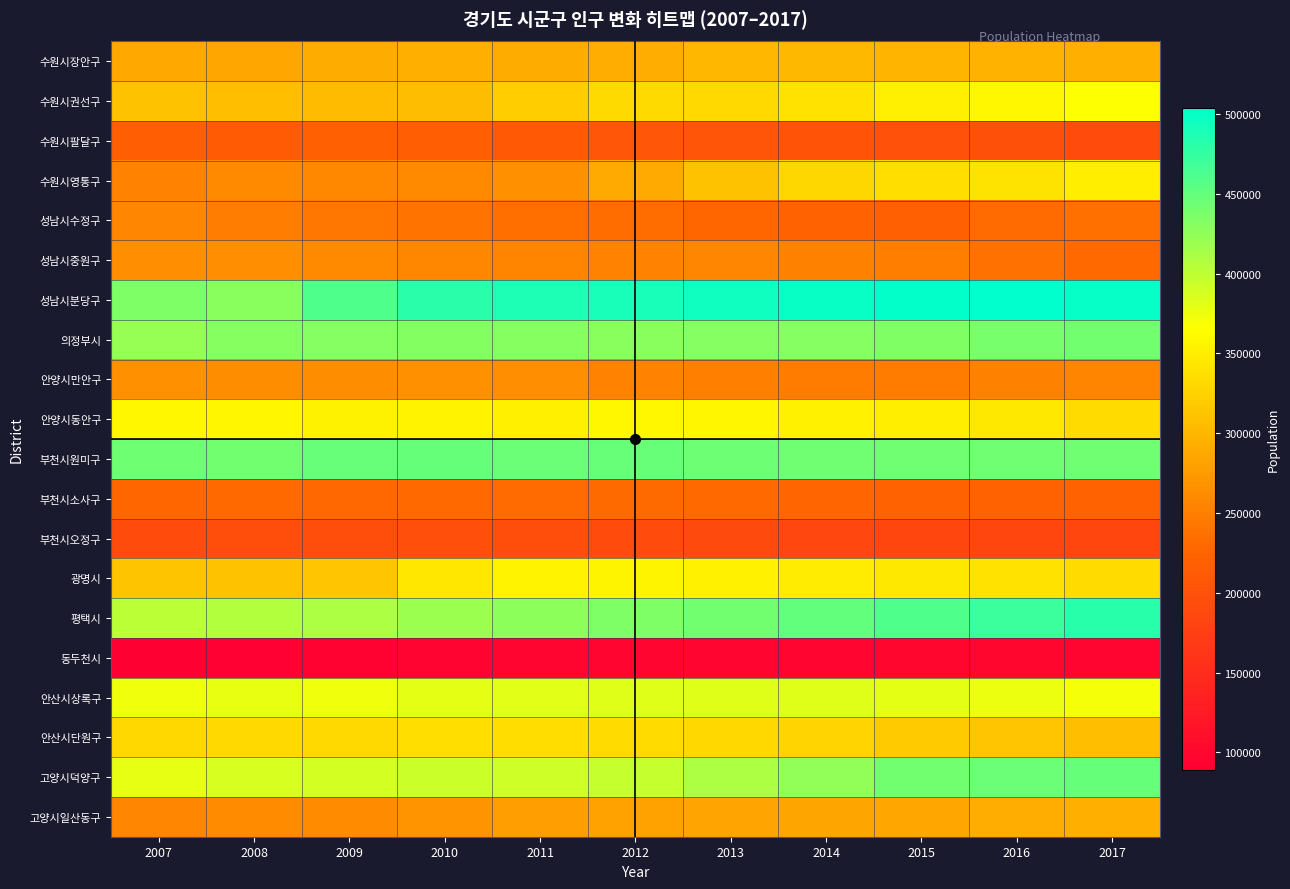

Which has a higher value, 2012 or 2007?

2012